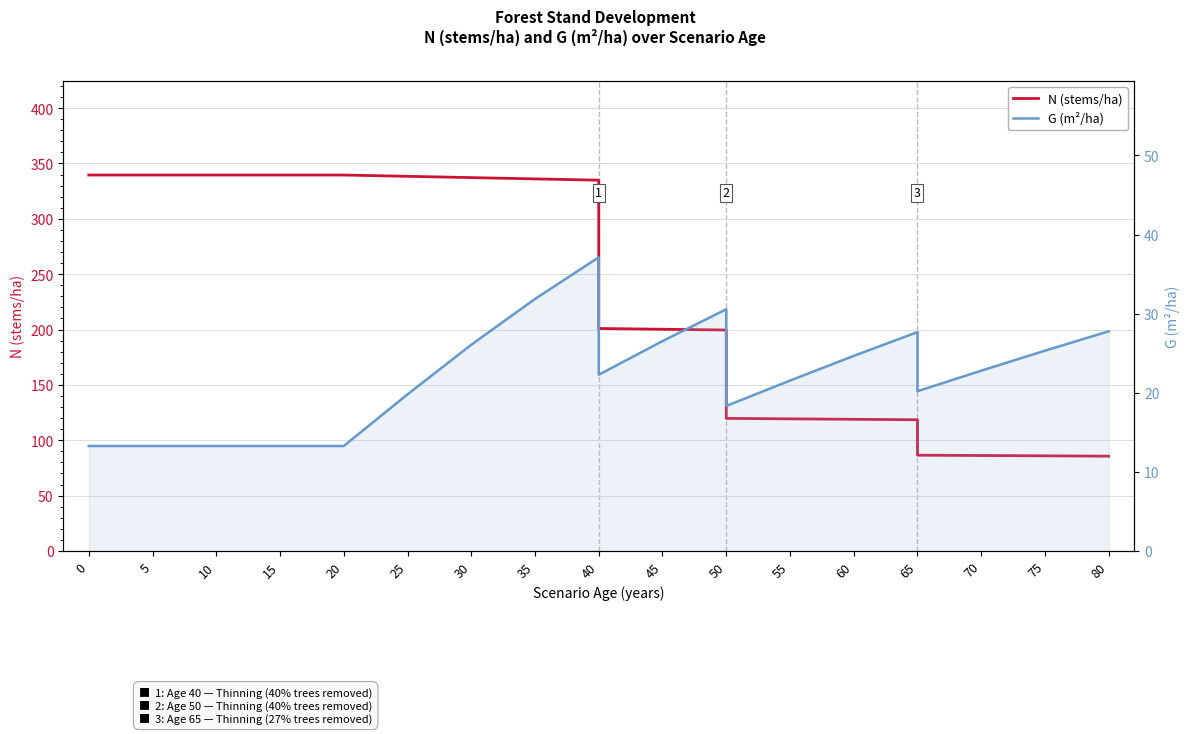

True or false: G (m²/ha) and N (stems/ha) cross at least once.

False